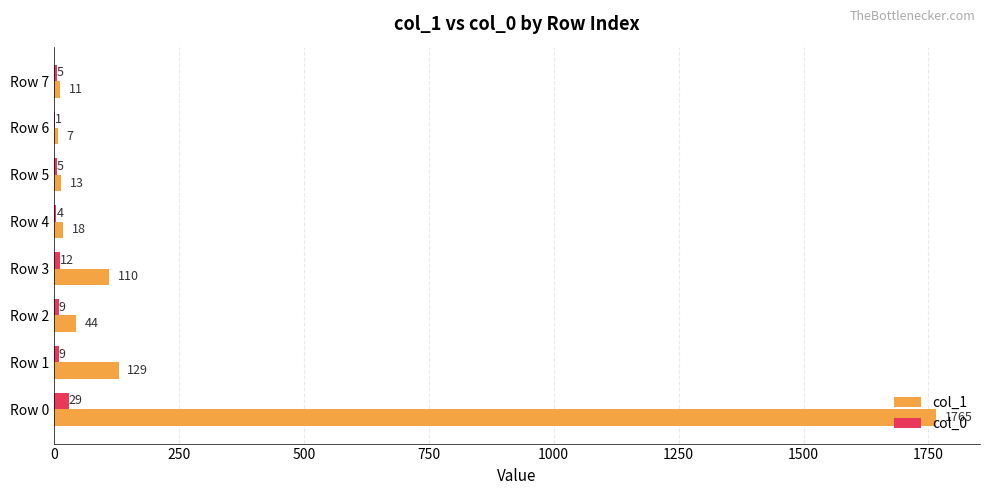

Which category has the highest value across all series?

Row 0